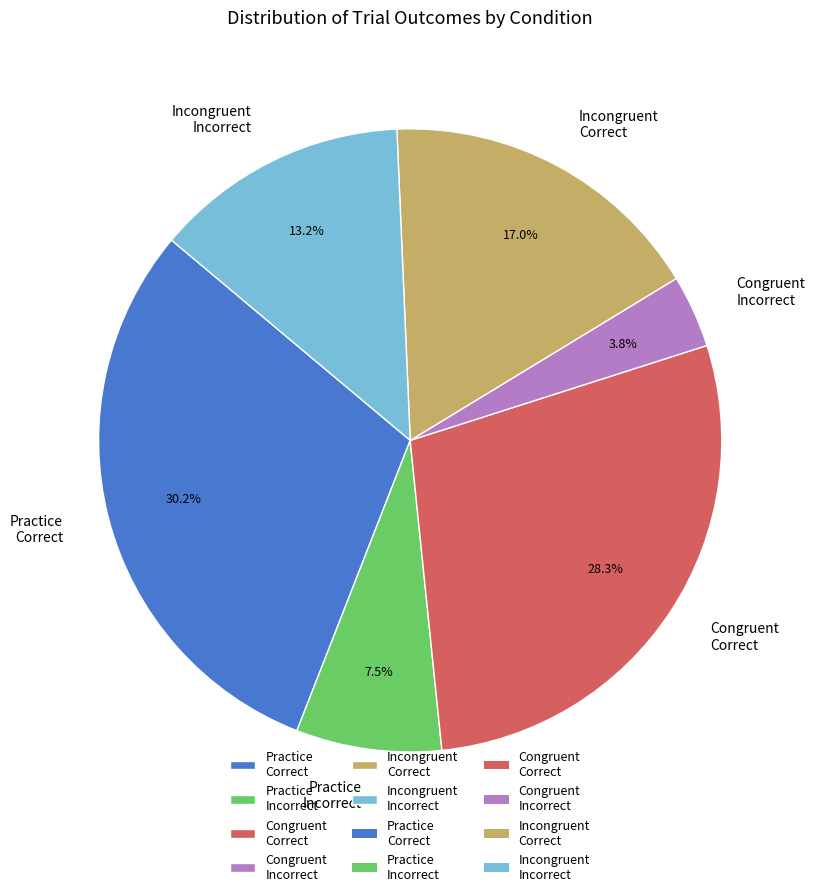

Does Incongruent Incorrect represent more than half of the total?

No